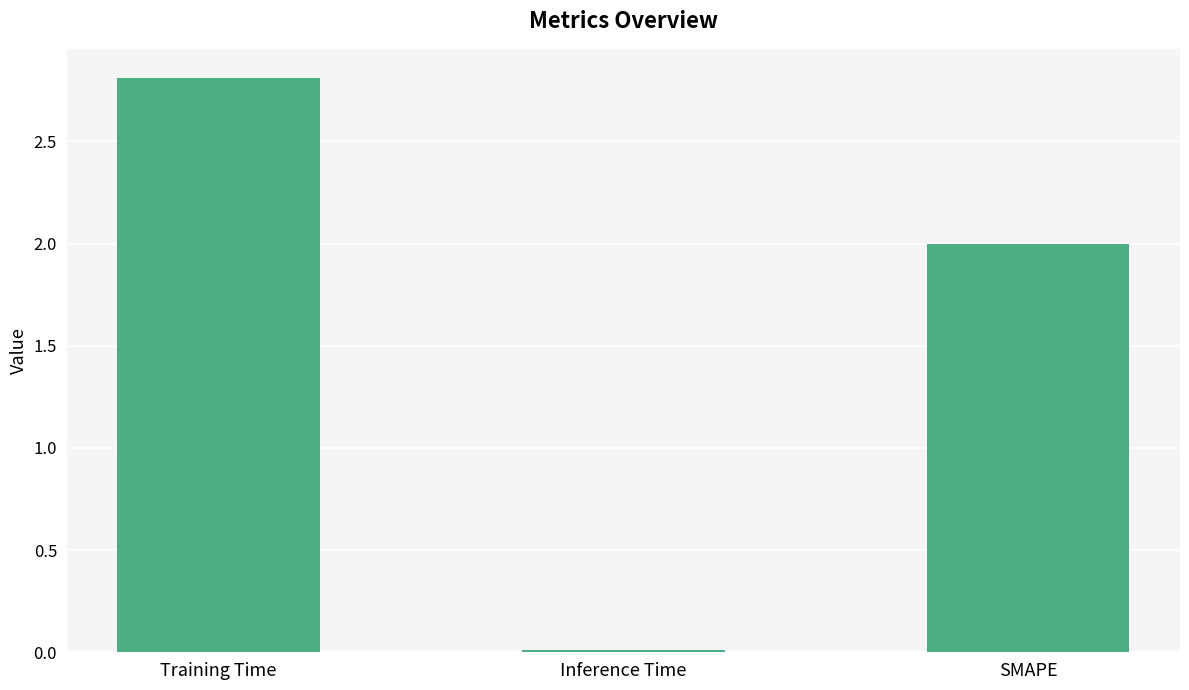

Which category has the highest value across all series?

Training Time